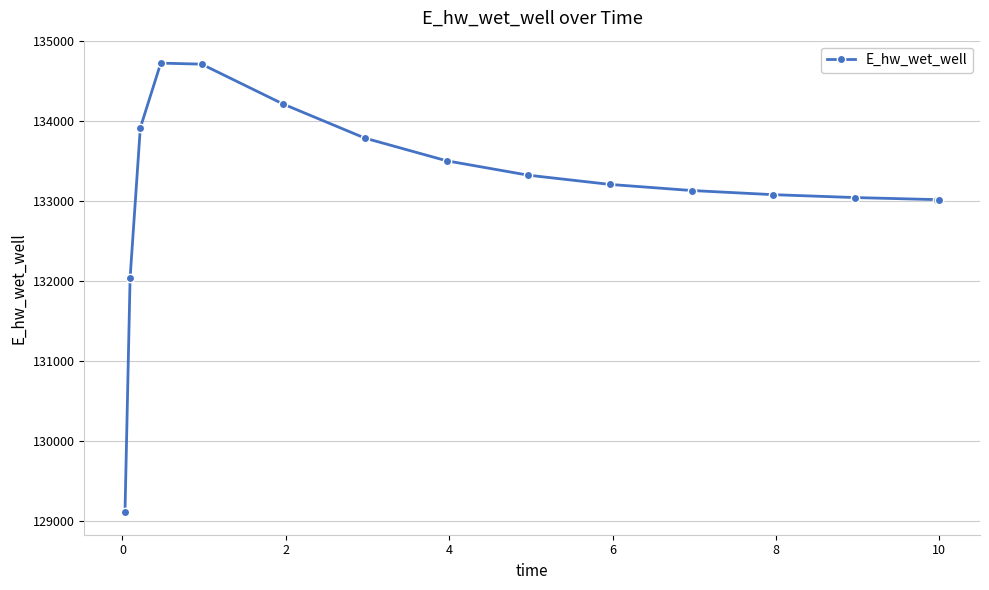

What is the smallest value displayed?

129107.9